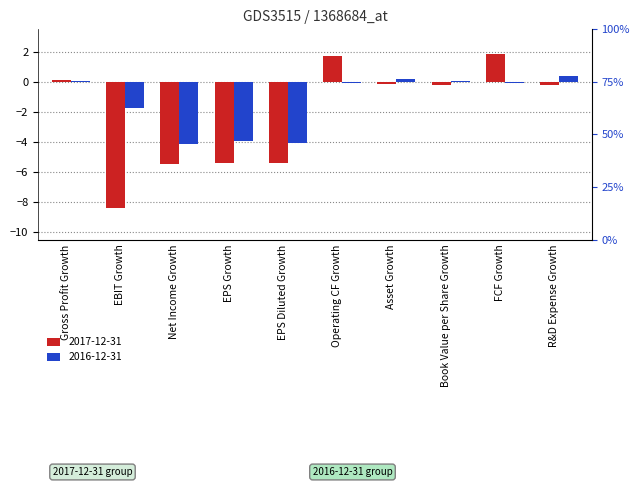

Rank the categories by 2016-12-31 value from highest to lowest.

R&D Expense Growth, Asset Growth, Book Value per Share Growth, Gross Profit Growth, Operating CF Growth, FCF Growth, EBIT Growth, EPS Growth, EPS Diluted Growth, Net Income Growth